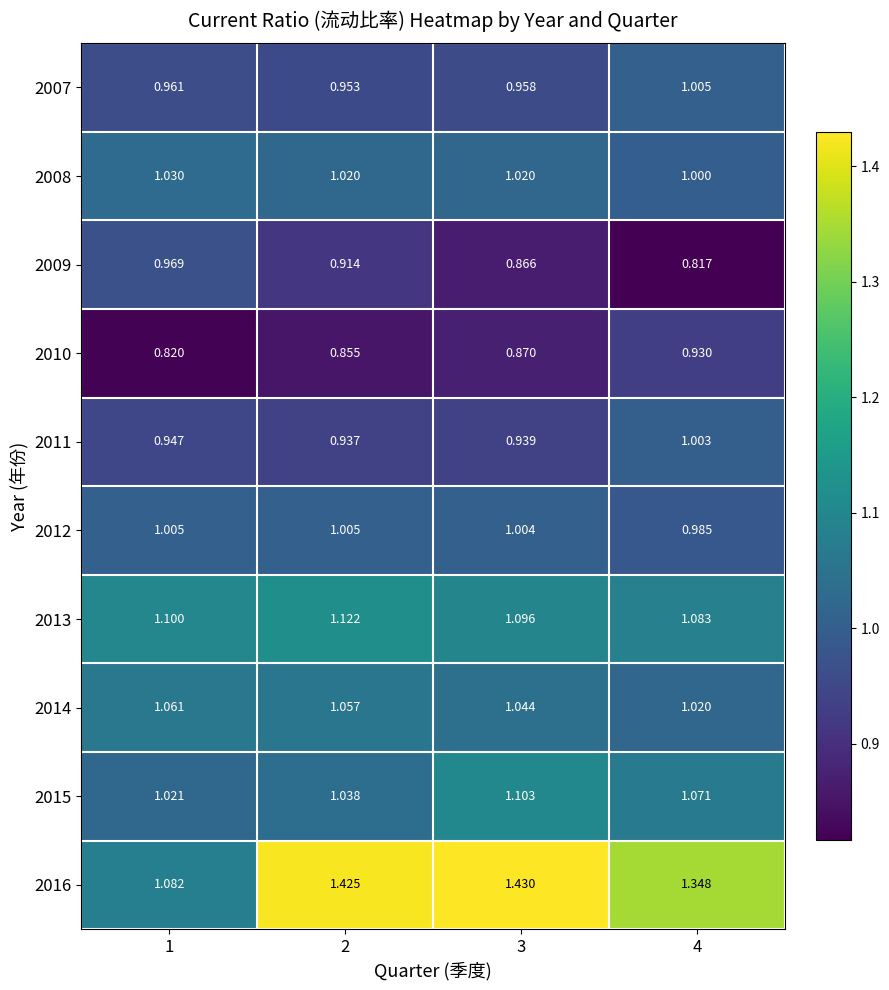

What is the total value across all series at 1?

10.0